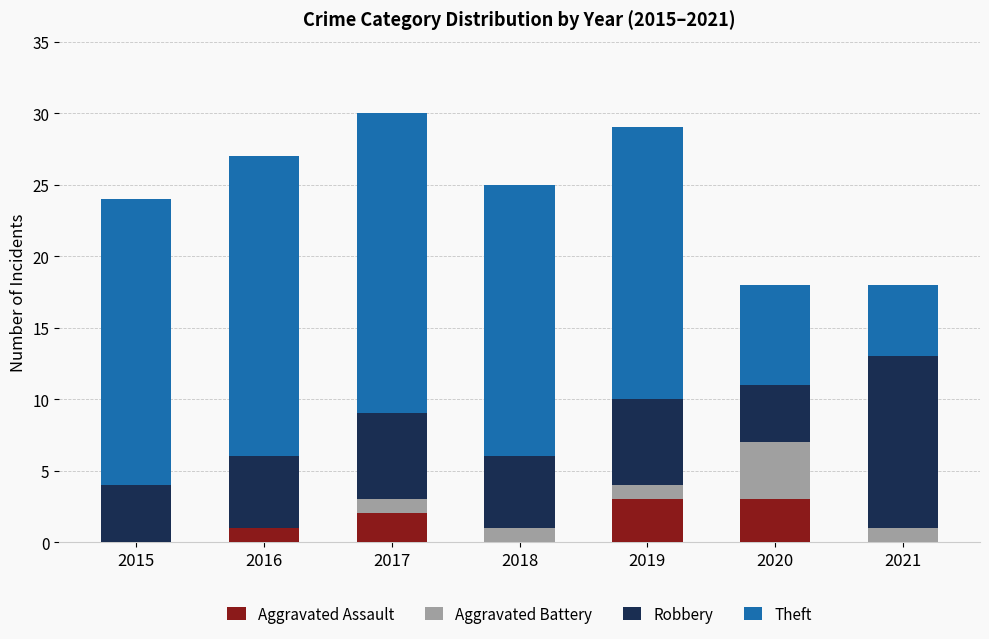

What is the total value across all series at 2021?

18